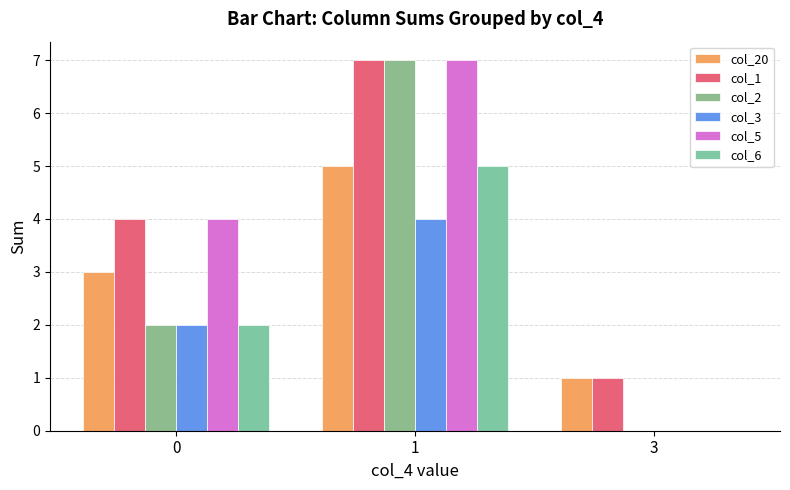

What is the total value across all series at 3?

2